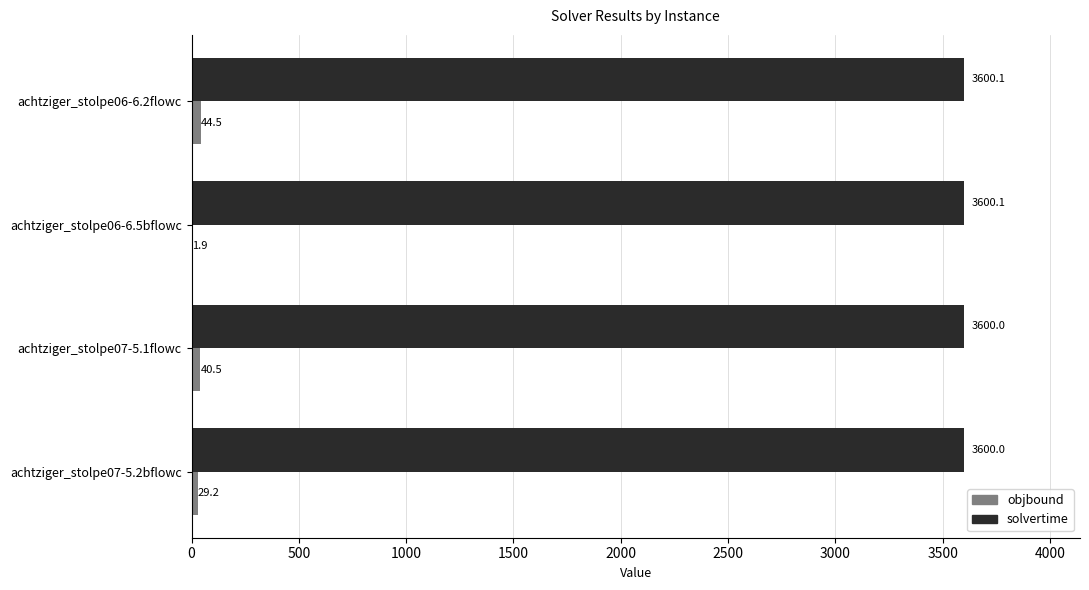

The solvertime series shows 3600.0 at achtziger_stolpe07-5.1flowc. True or false?

True